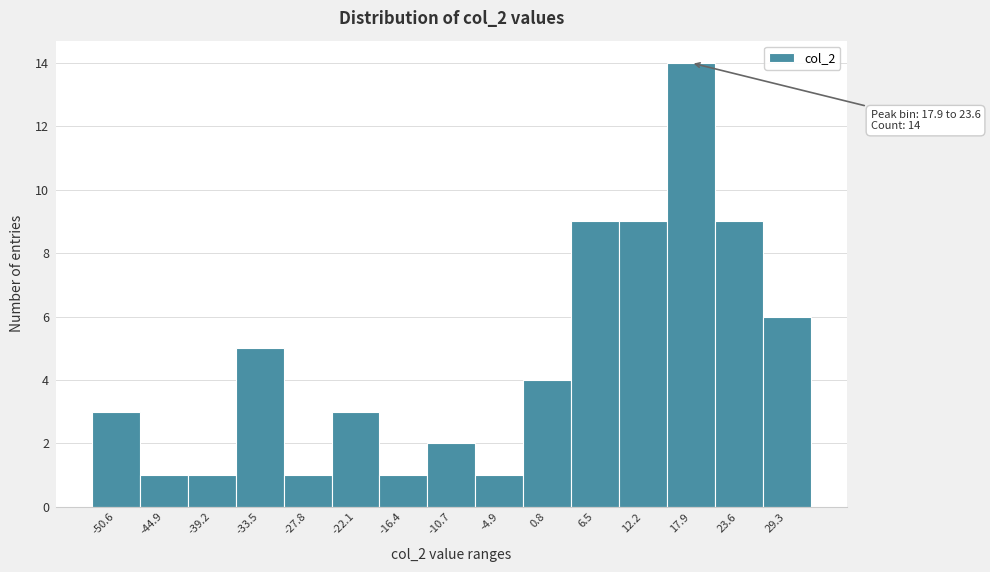

Reading left to right, extract all data points from this chart.

3	1	1	5	1	3	1	2	1	4	9	9	14	9	6